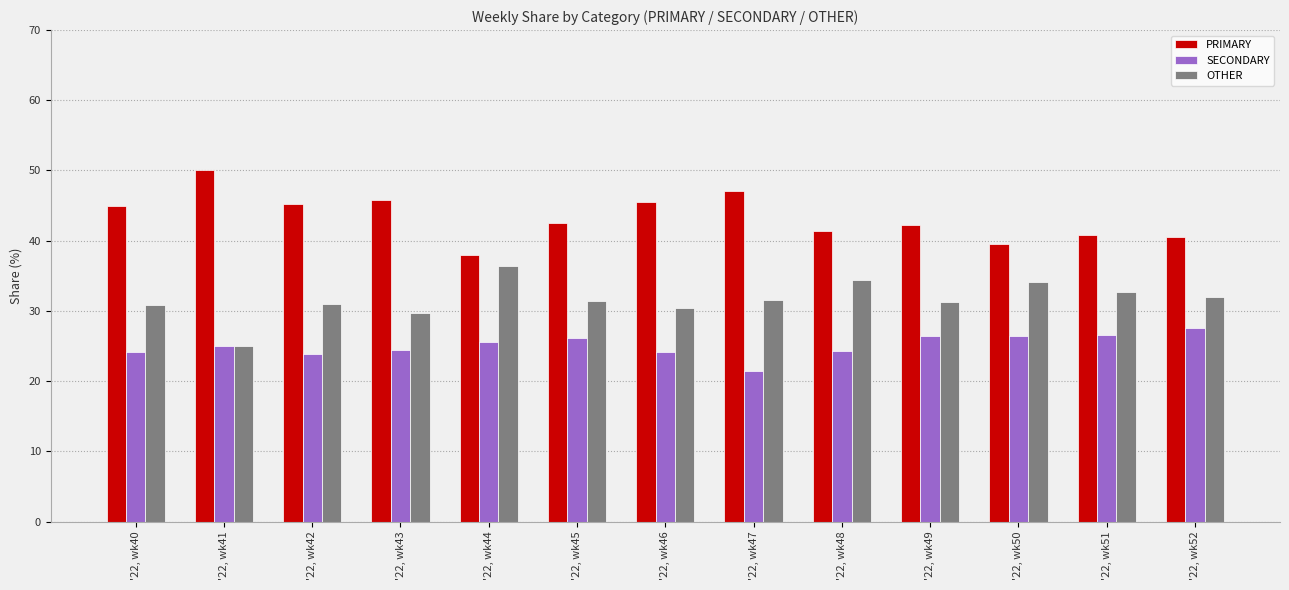

What is the sum of the OTHER values at '22, wk43 and '22, wk52?

61.6